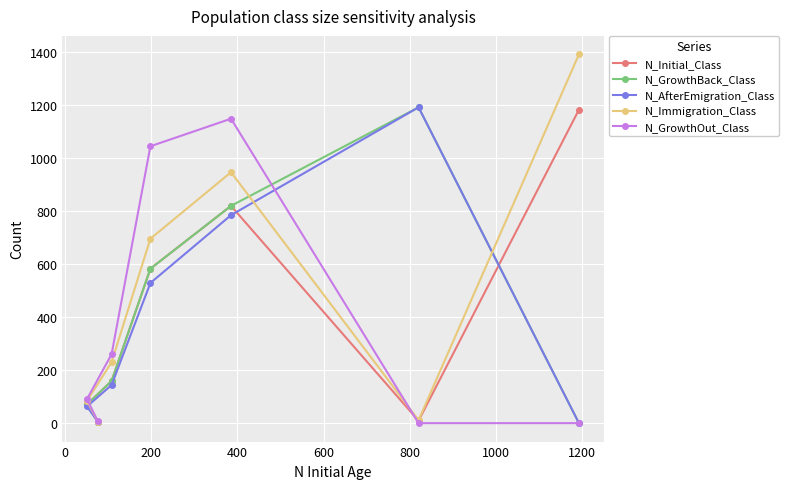

True or false: N_Immigration_Class and N_GrowthOut_Class intersect in this chart.

True